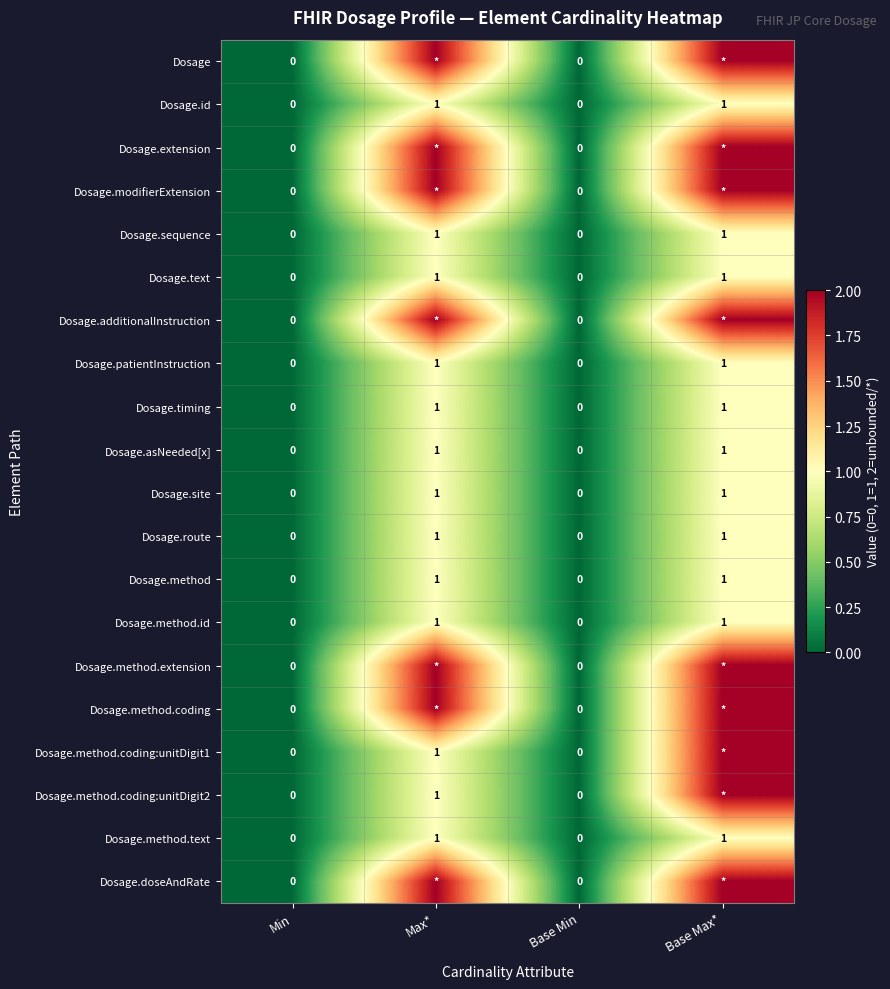

The value of Dosage.method.coding:unitDigit1 at Max* is 0. True or false?

False